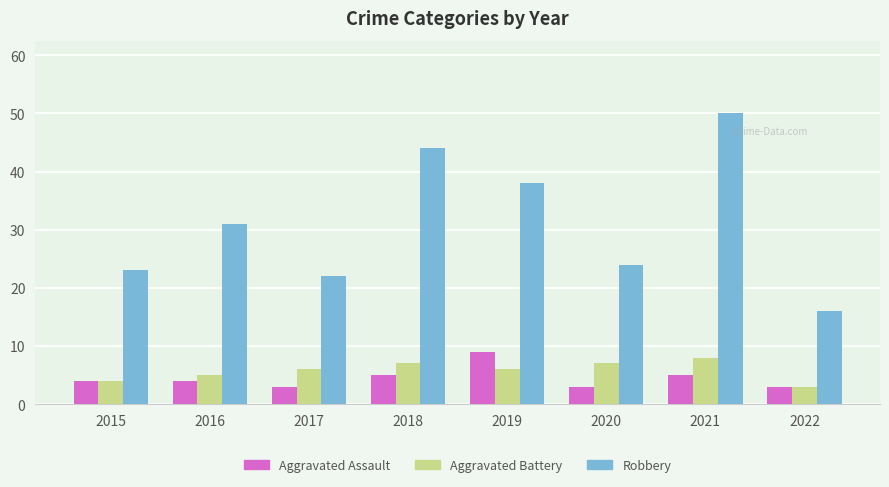

What value does the Aggravated Assault series have at 2019?

9